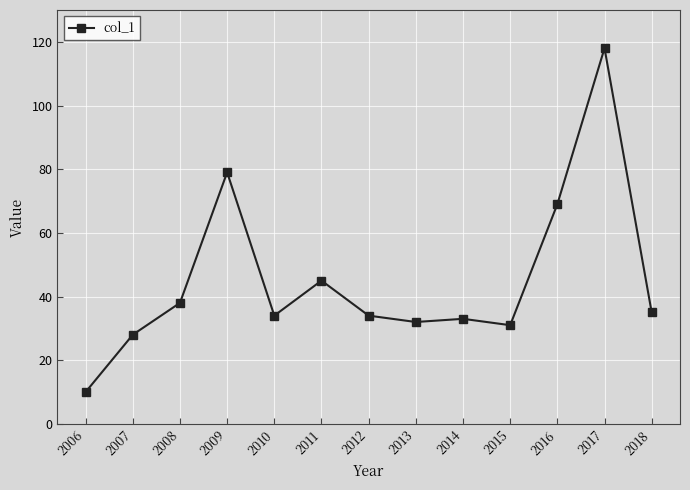

Which has a higher value, 2012 or 2009?

2009